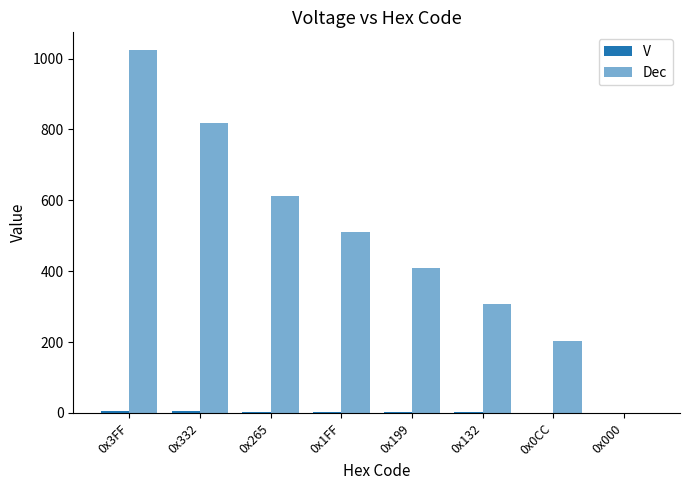

What is the greatest value displayed?

1023.0